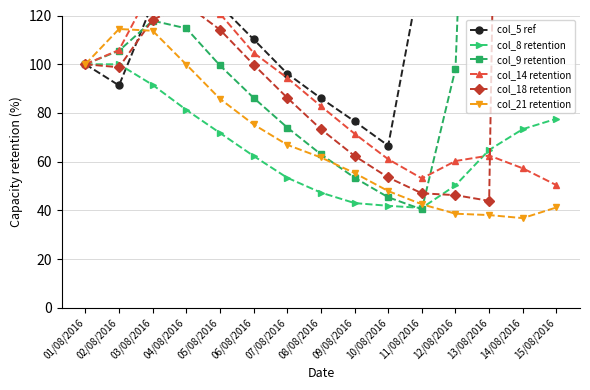

Where does the col_14 retention series first go above 82?

01/08/2016